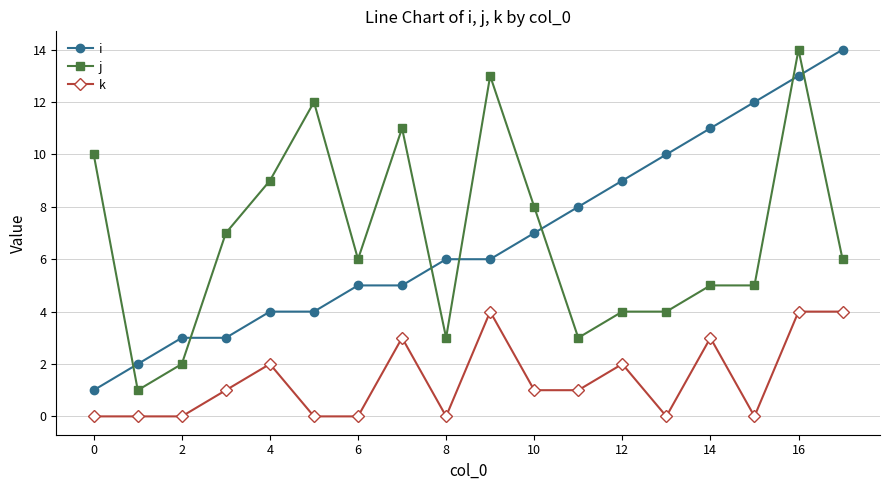

Is this an area chart (filled region under the line)?

No